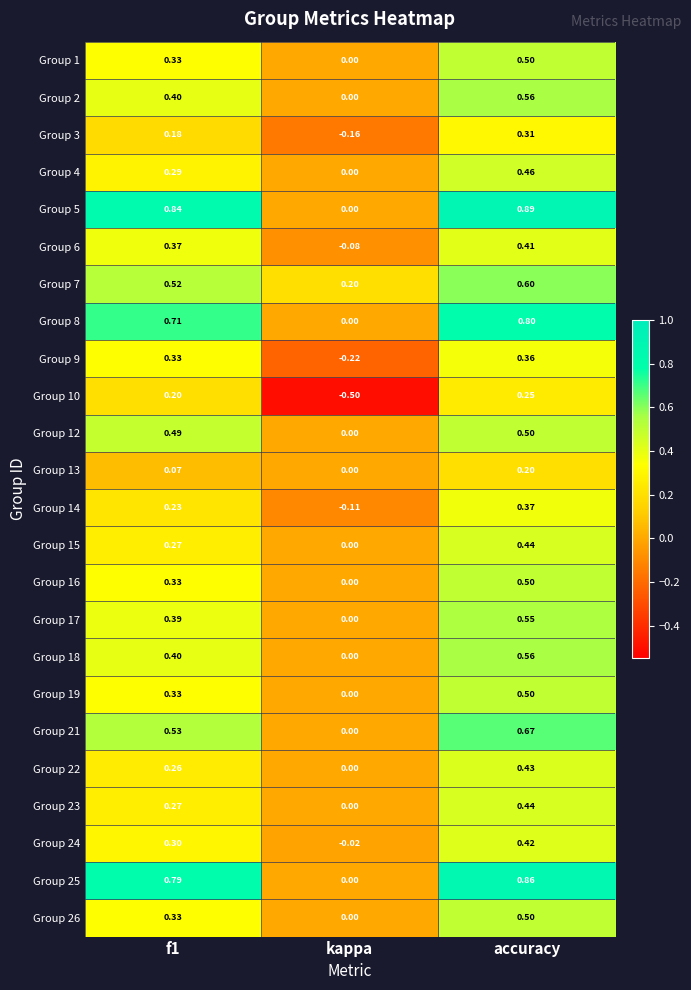

At which category is the sum across all series the highest?

accuracy